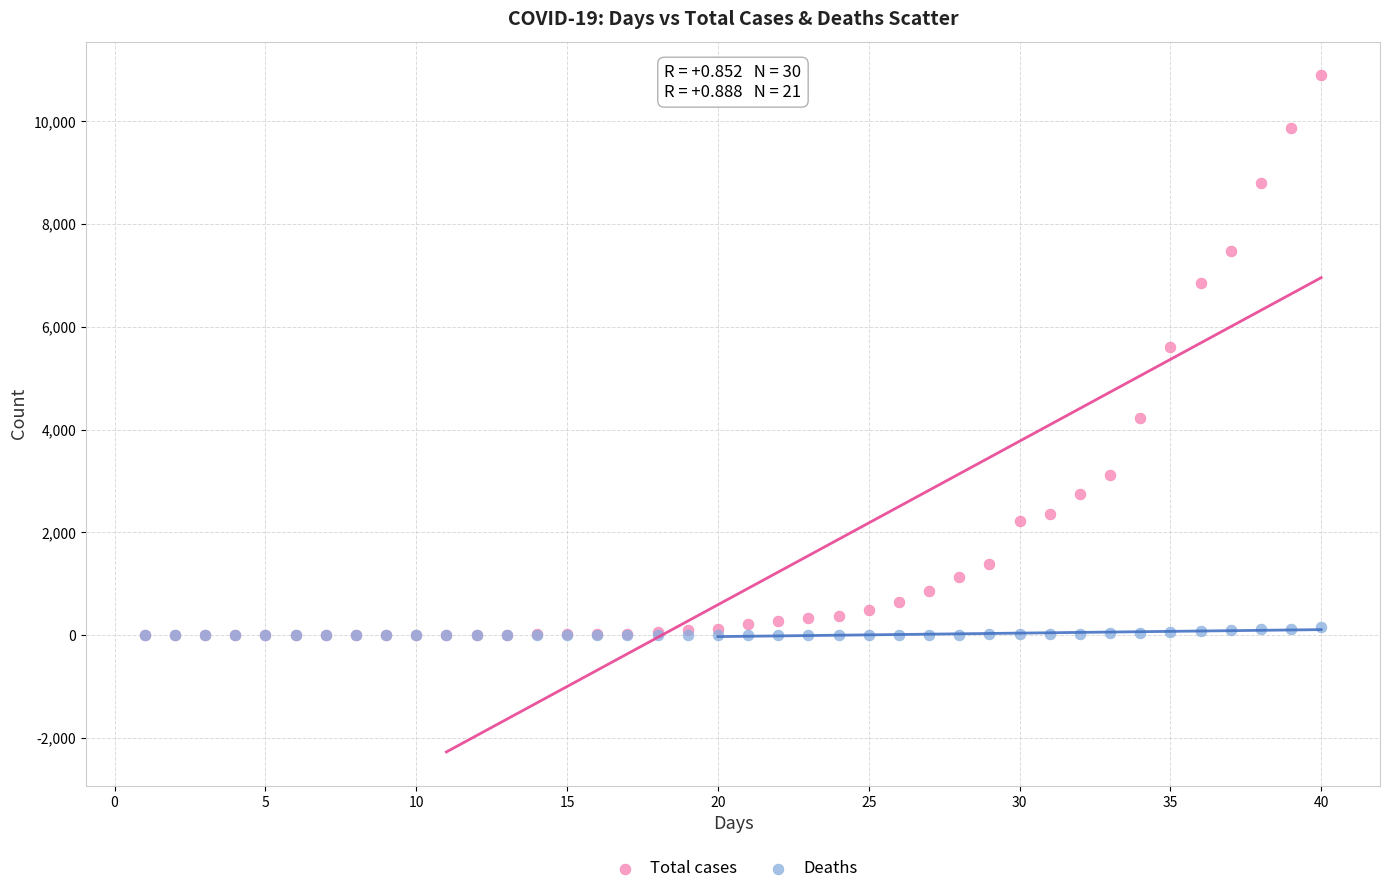

Across all series, what Y value is closest to 5448?

5615